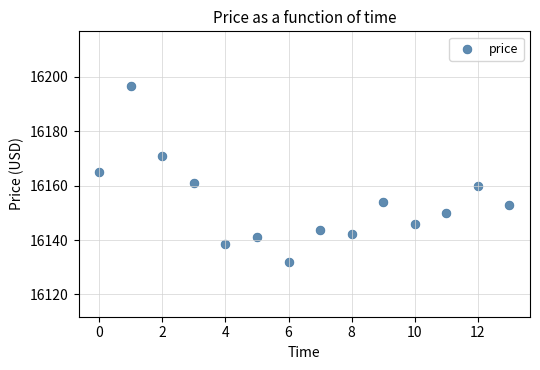

What is the range of Y values (max minus min)?

64.8